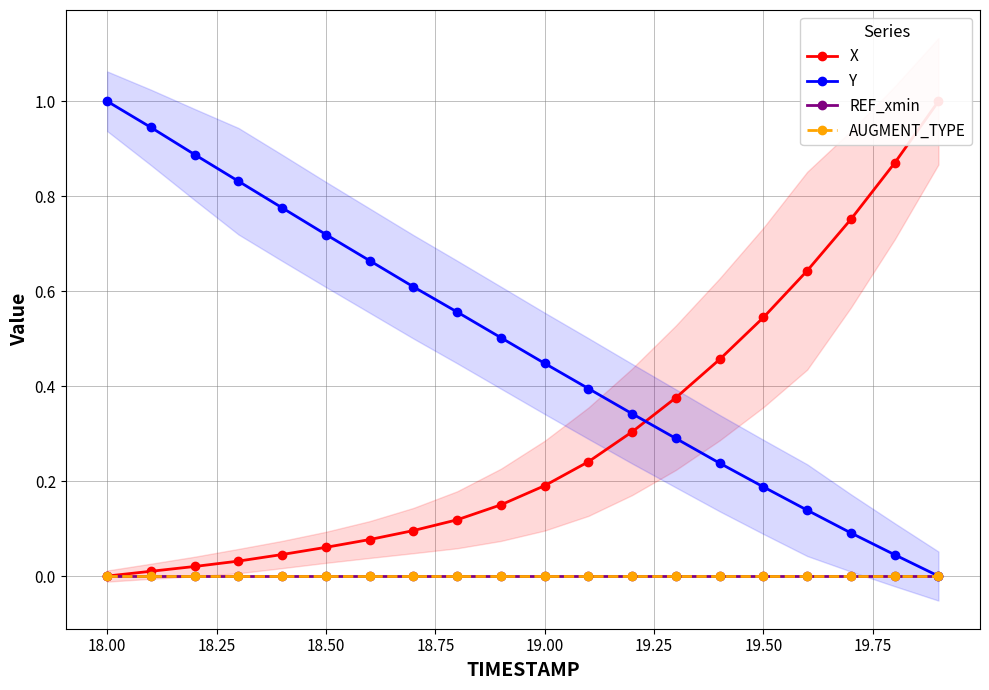

True or false: Y and AUGMENT_TYPE cross at least once.

False